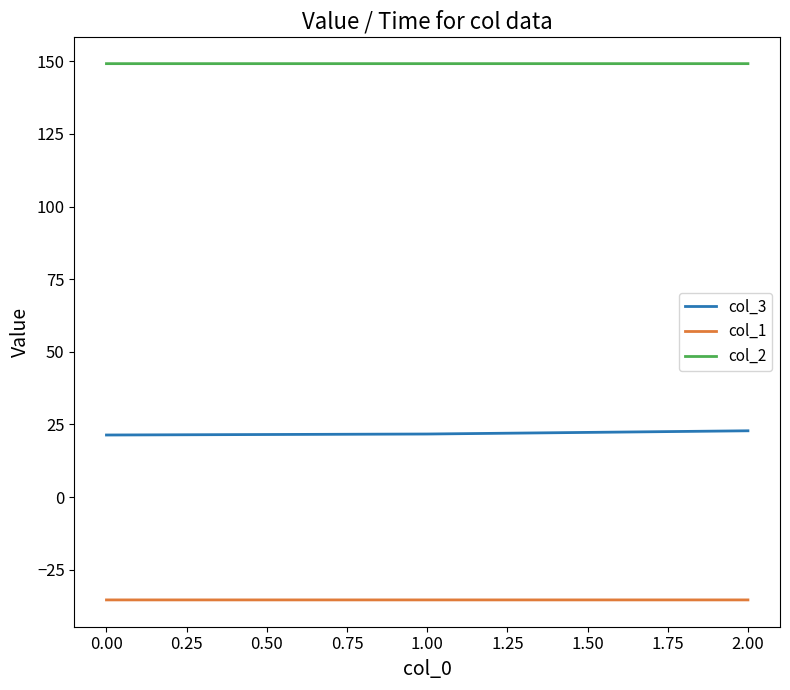

What is the difference between the highest and lowest values at 0.00?

184.5